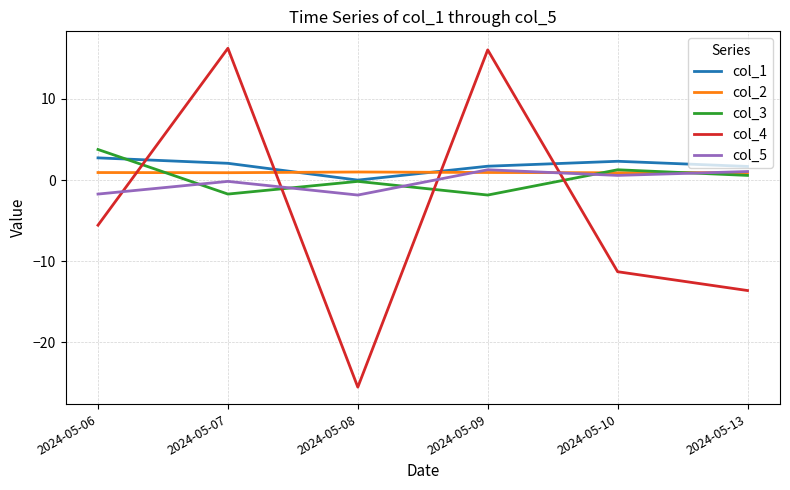

Is this an area chart (filled region under the line)?

No